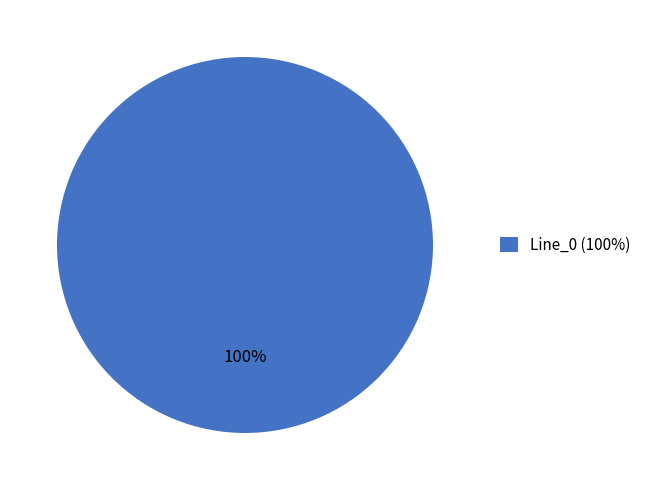

The Line_0 (100%) slice represents 100% of the pie. True or false?

True